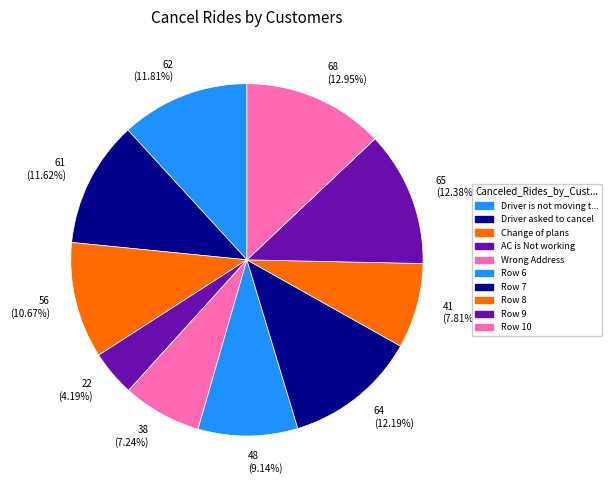

How many segments does this pie chart have?

10